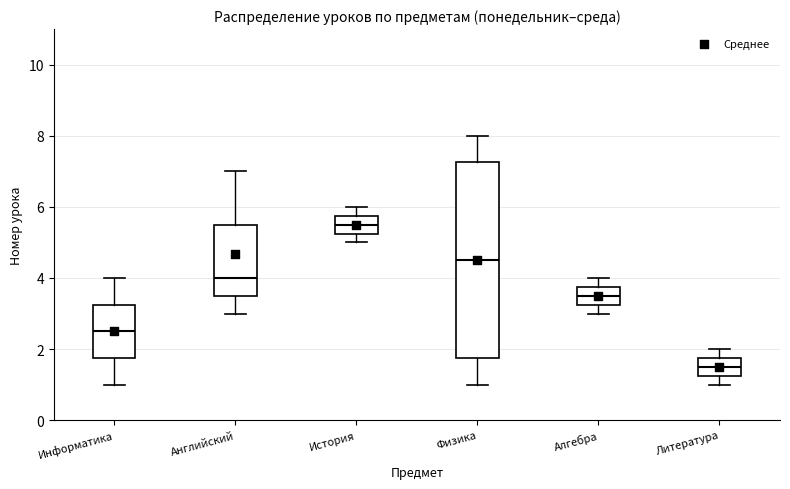

Reading left to right, read every box against the y-axis: the position of its median line, the range the box covers, and the ends of its whiskers. The values are not printed on the chart, so give them approximately, as read against the axis.

Информатика: median 2.6, box 1.8 to 3.2, whiskers 1.0 to 4.0
Английский: median 4.0, box 3.6 to 5.6, whiskers 3.0 to 7.0
История: median 5.6, box 5.2 to 5.8, whiskers 5.0 to 6.0
Физика: median 4.6, box 1.8 to 7.2, whiskers 1.0 to 8.0
Алгебра: median 3.6, box 3.2 to 3.8, whiskers 3.0 to 4.0
Литература: median 1.6, box 1.2 to 1.8, whiskers 1.0 to 2.0